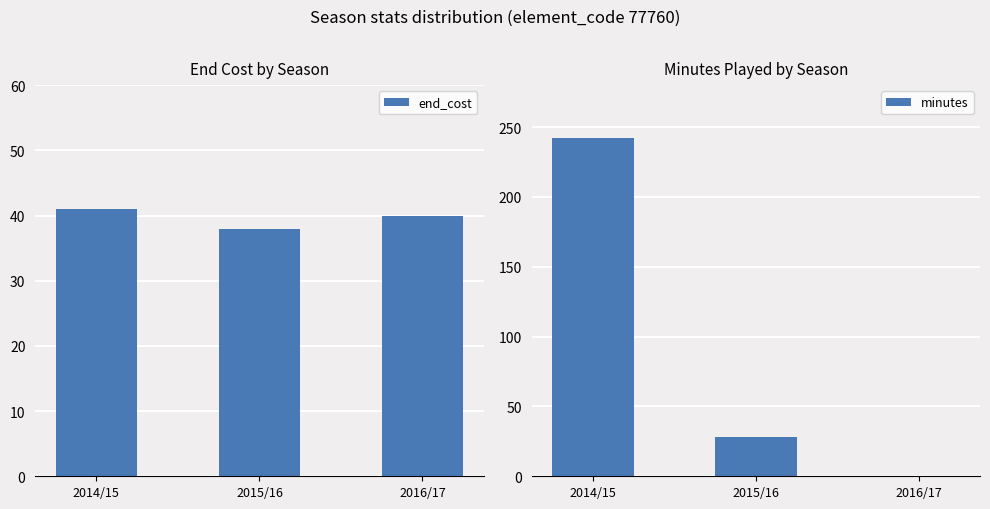

Does the chart contain stacked bars?

No